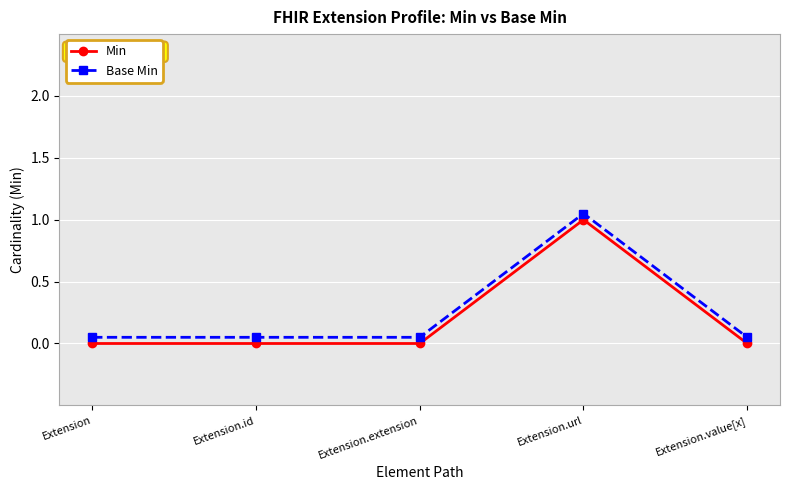

What is the difference between the maximum and minimum values in the Min series?

1.0